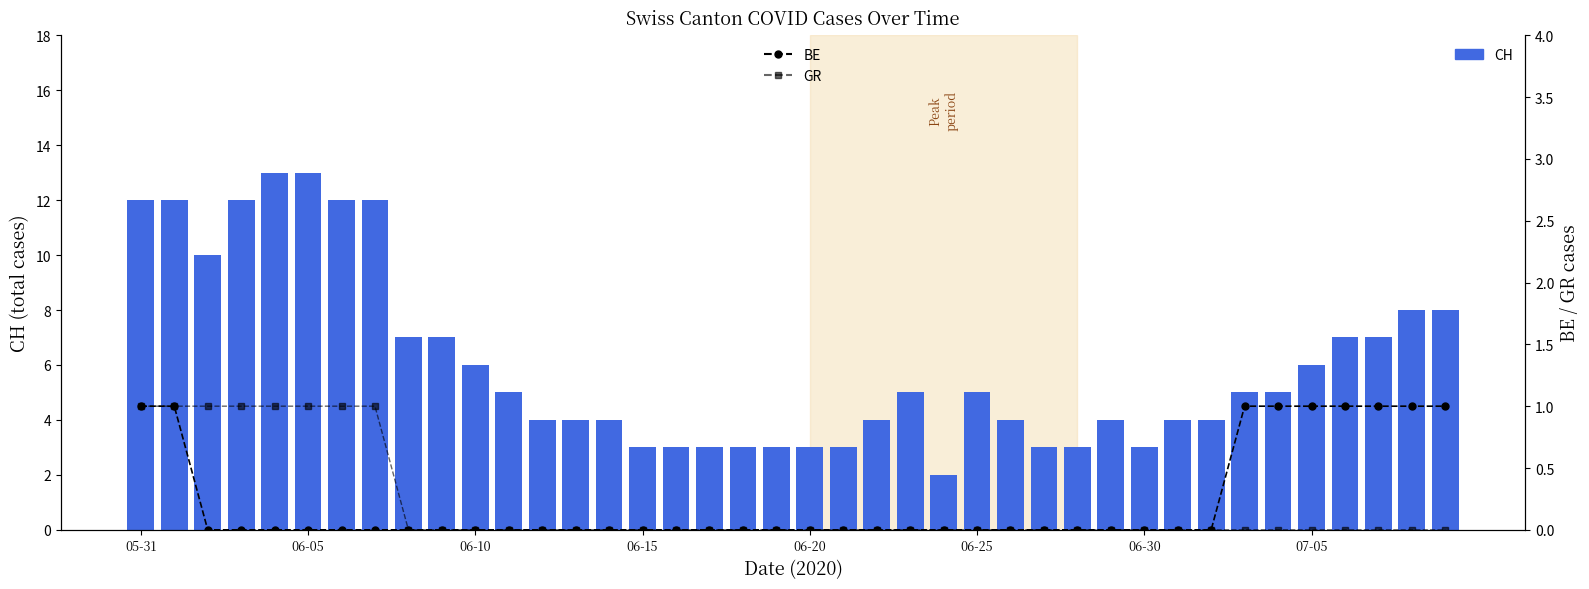

Count the number of data series in this chart.

3